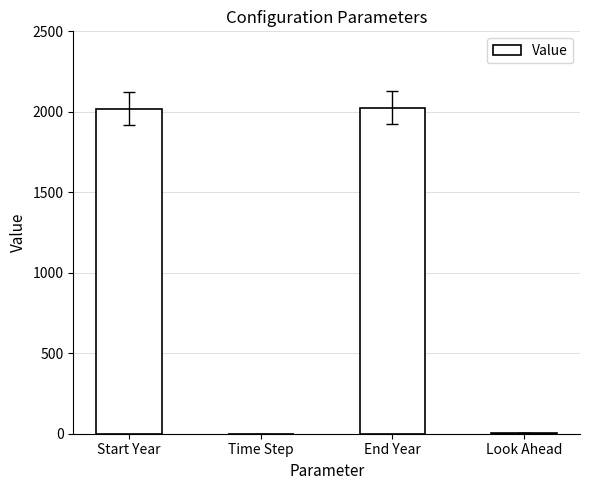

Are the bars horizontal?

No